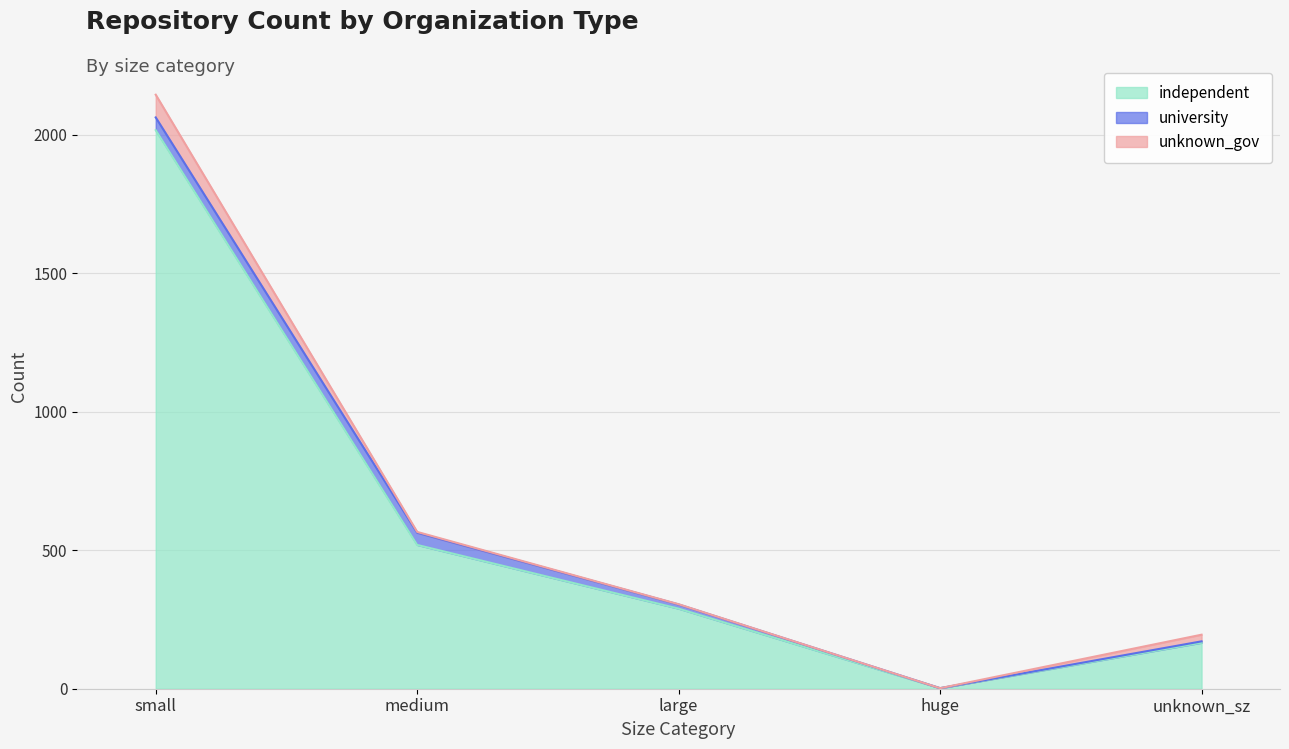

What is the difference between the maximum and minimum values in the unknown_gov series?

82